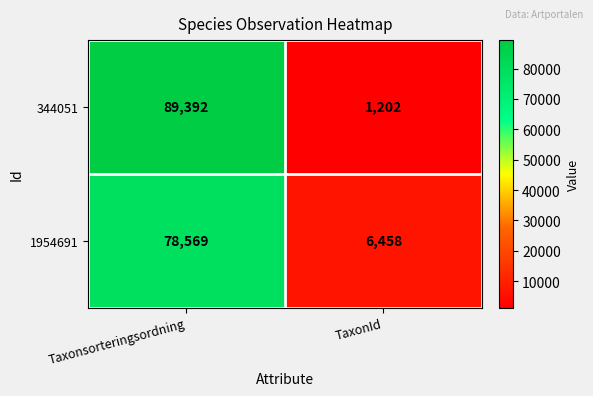

What is the smallest value displayed?

1202